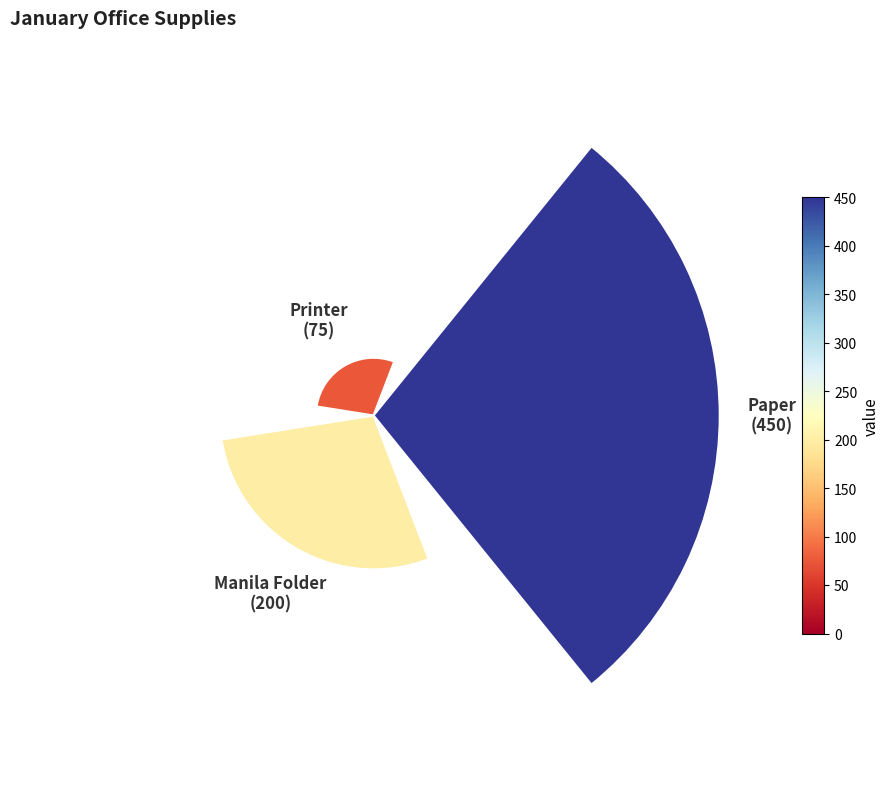

What percentage is the 0 slice, to the nearest percent?

62%